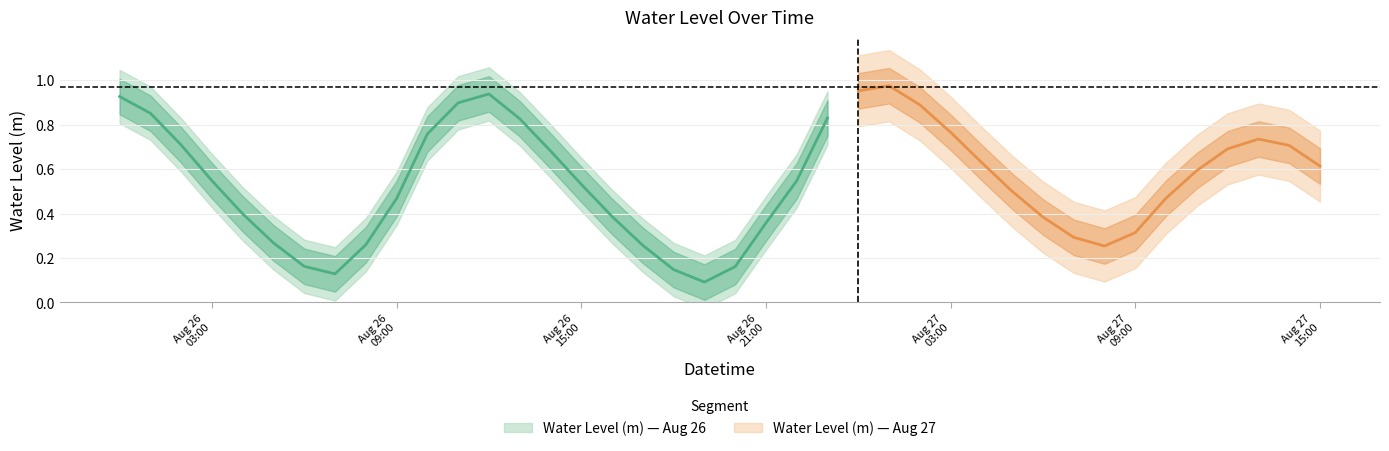

Where is the first local maximum?

2024-08-26 12:00:00